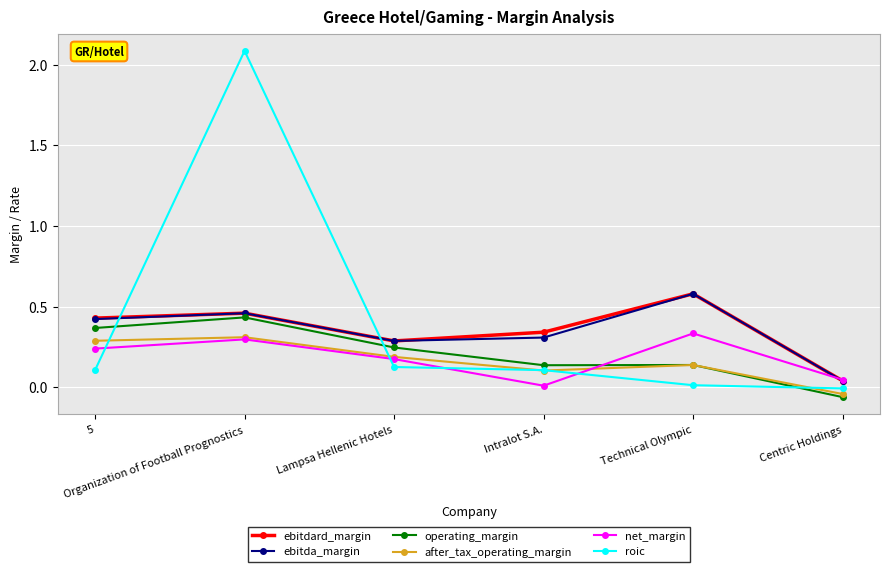

True or false: roic and ebitdard_margin intersect in this chart.

True